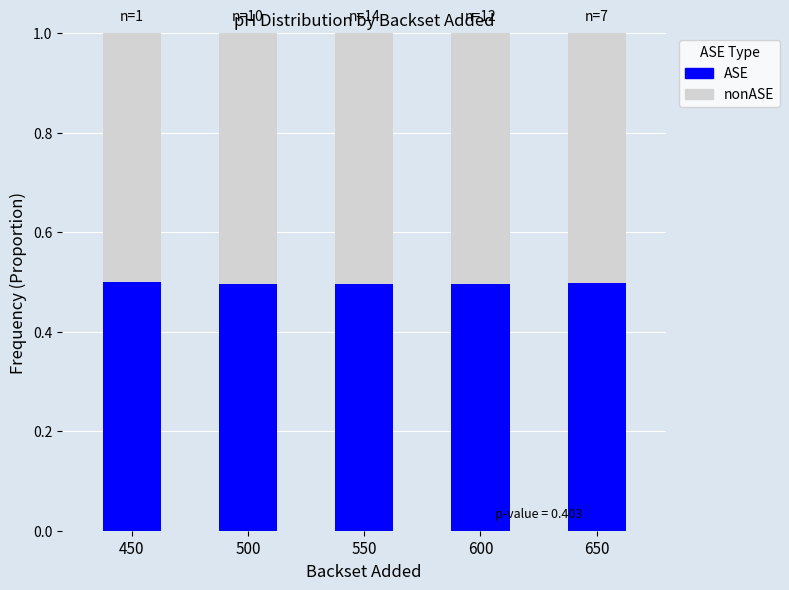

What is the minimum value for ASE?

0.5